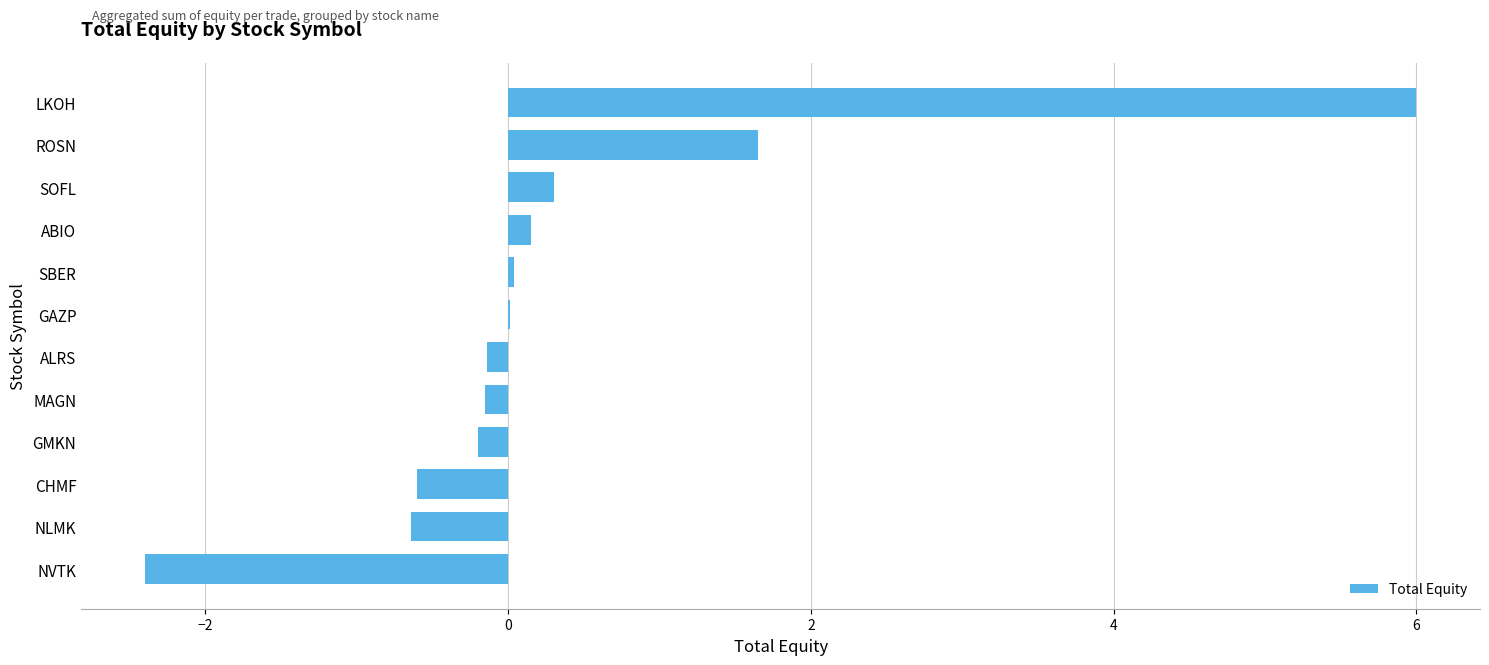

Which has a higher value, SBER or MAGN?

SBER